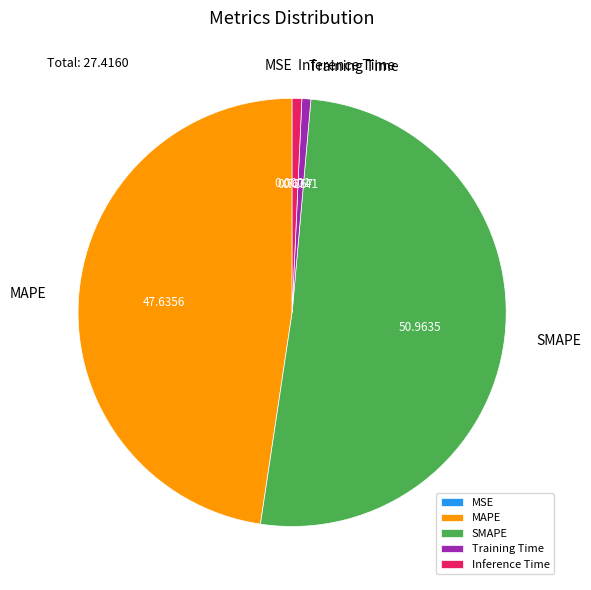

Does SMAPE represent more than half of the total?

Yes